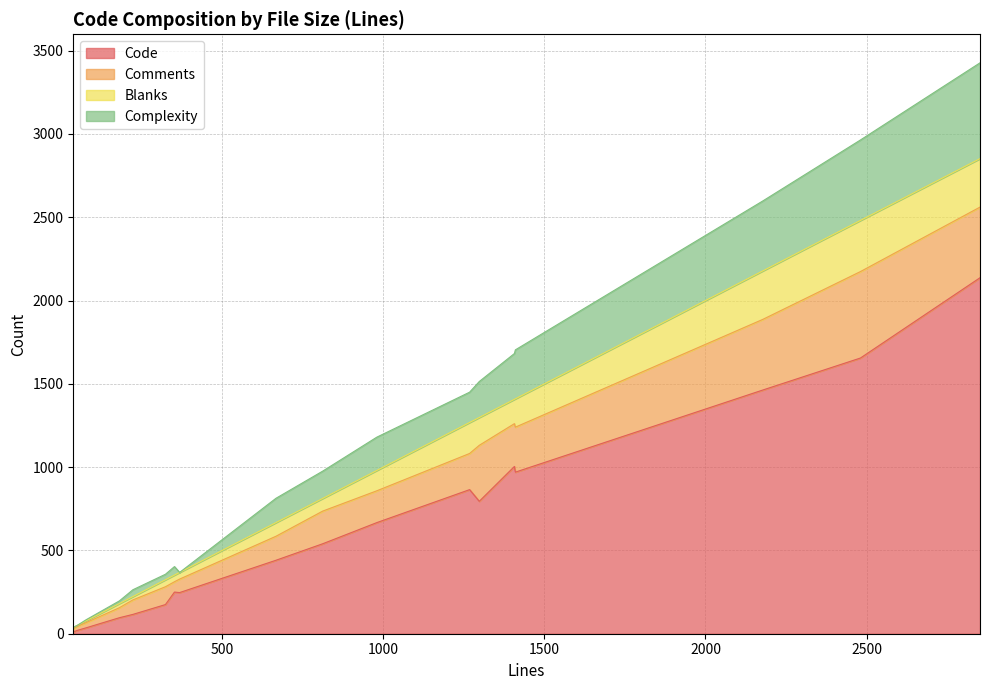

Where is Code nearest to the value 1074?

1407